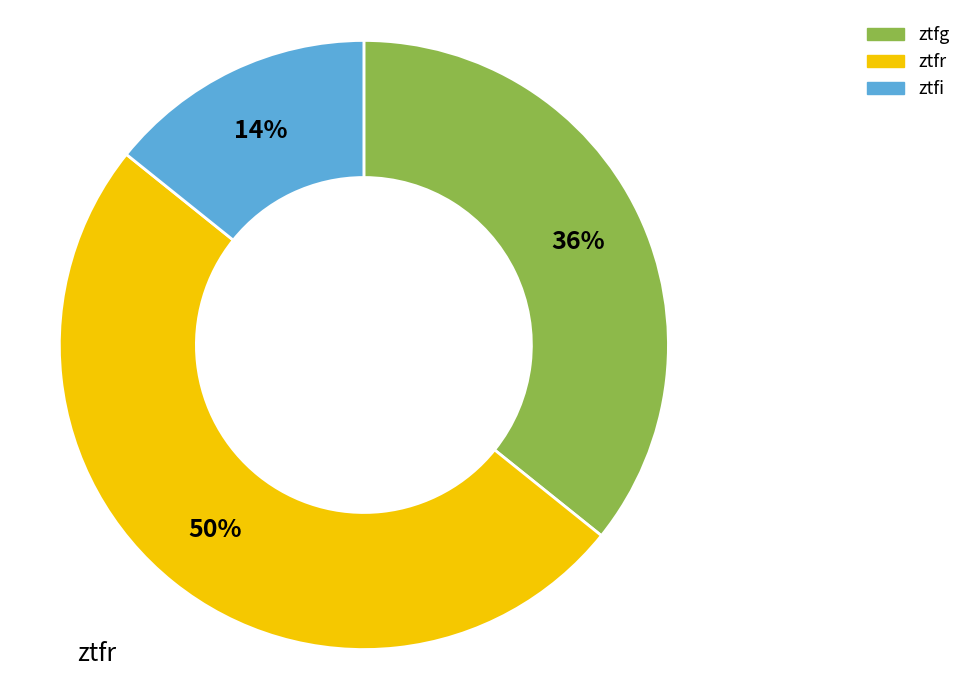

To the nearest percent, what portion does ztfr represent?

50%